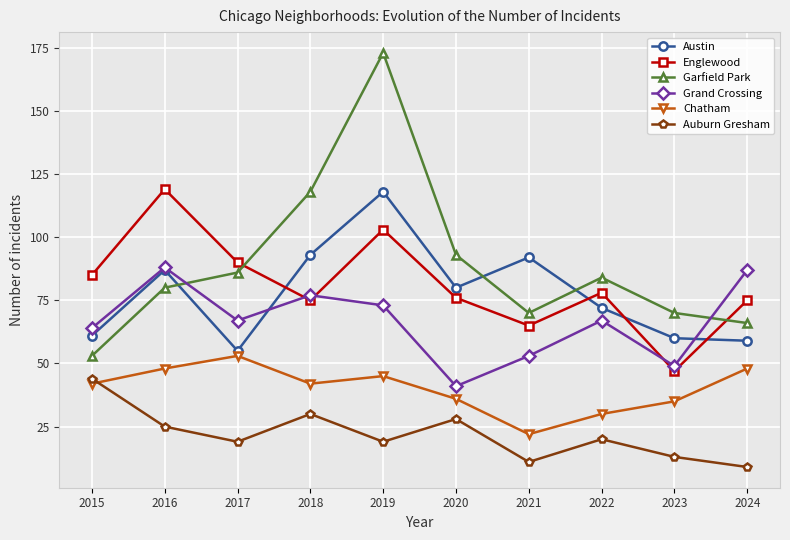

True or false: Grand Crossing has a value of 88 at 2016.

True